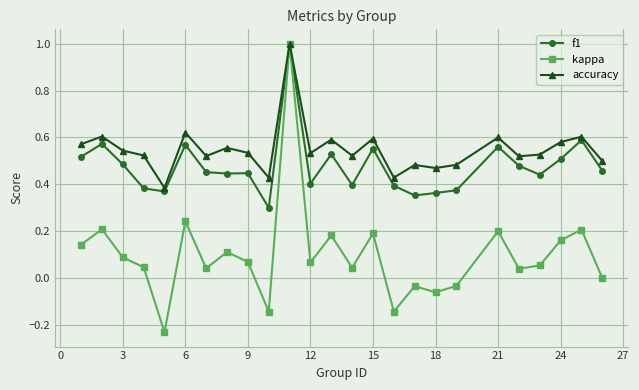

Which series has the largest range (max minus min)?

kappa